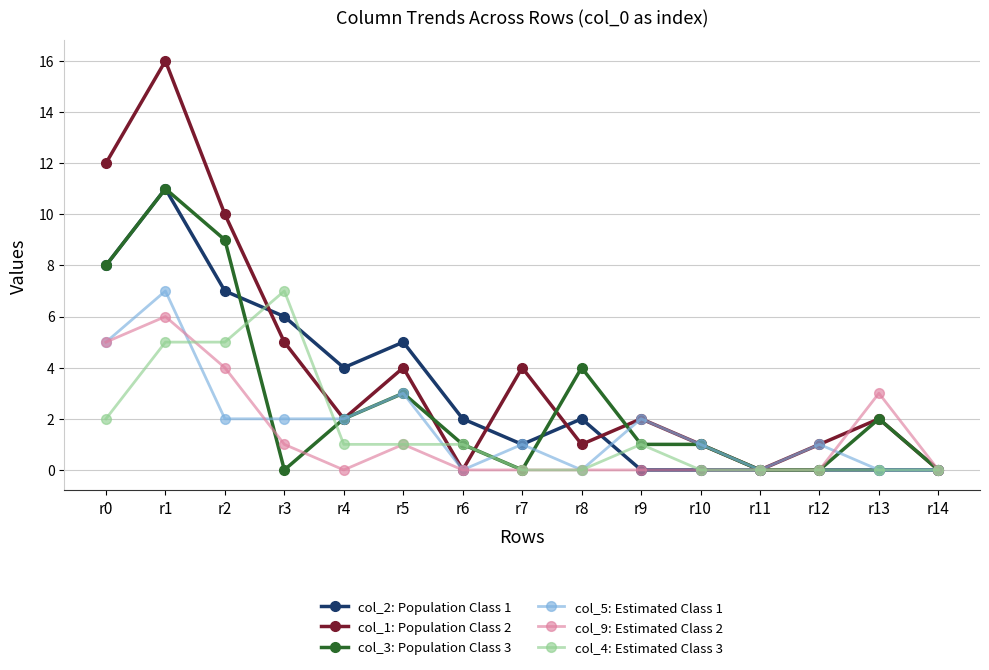

How many categories are shown in the chart?

15